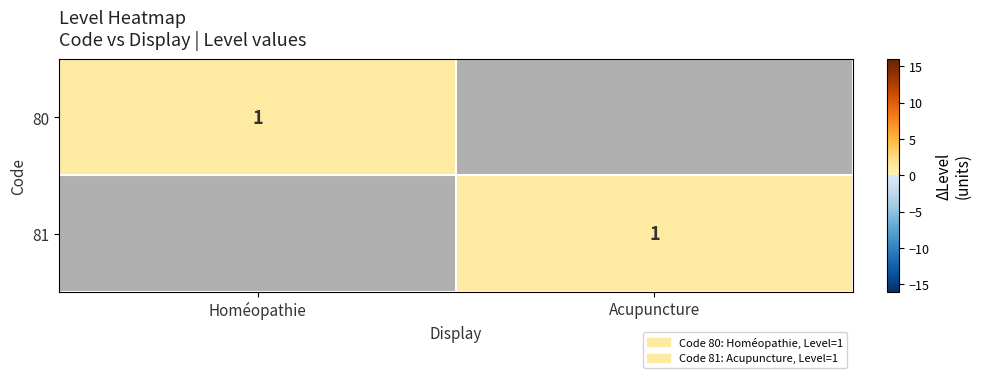

The value of 80 at Homéopathie is 1. True or false?

True